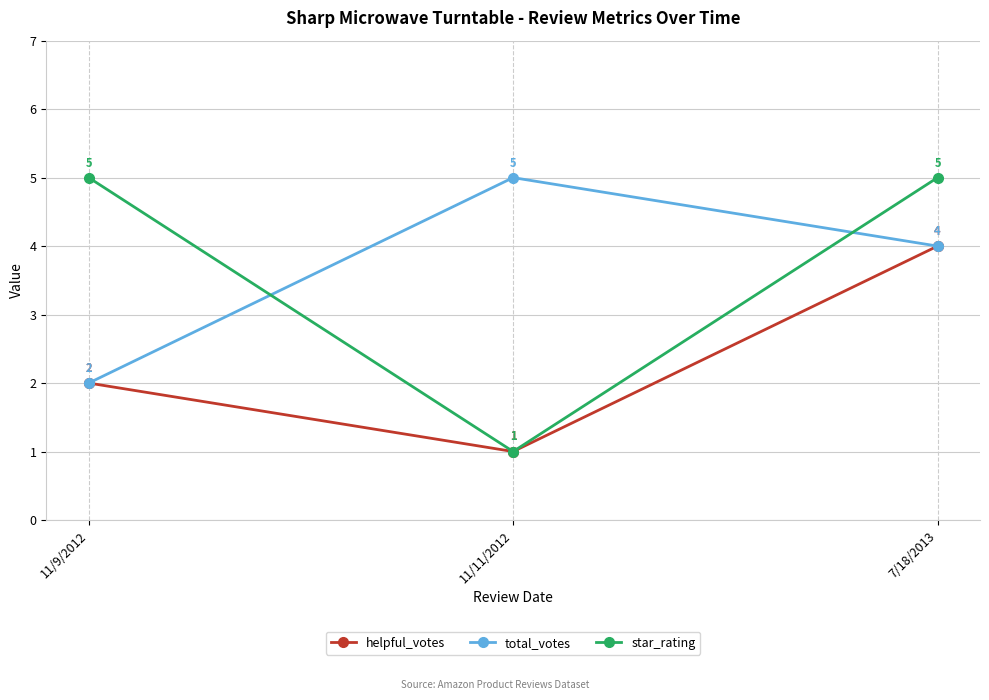

Reading left to right, transcribe all the data shown in this chart.

helpful_votes: 2	1	4
total_votes: 2	5	4
star_rating: 5	1	5